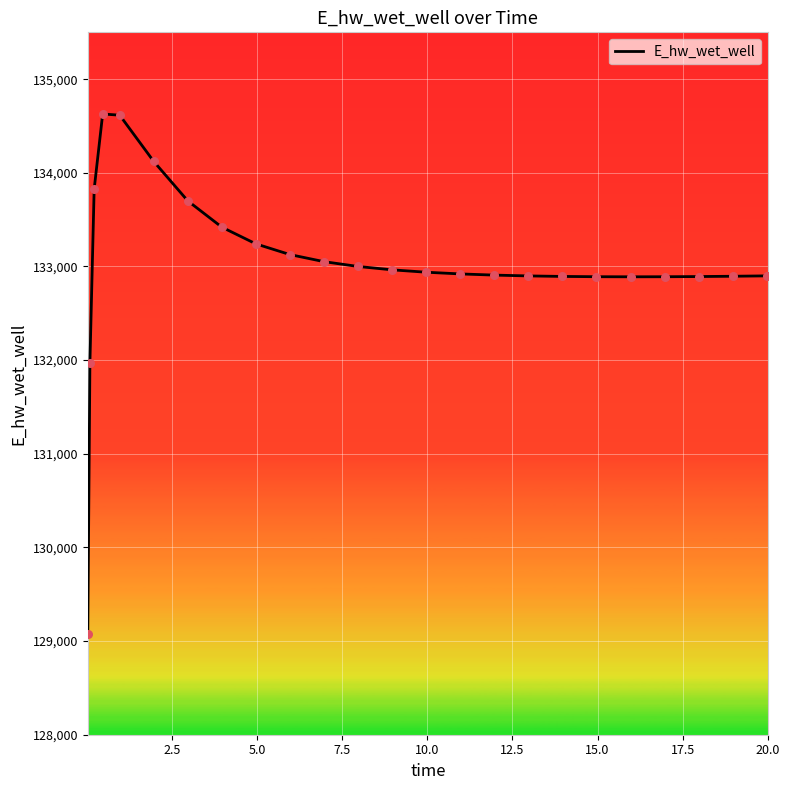

What is the smallest value displayed?

129070.3